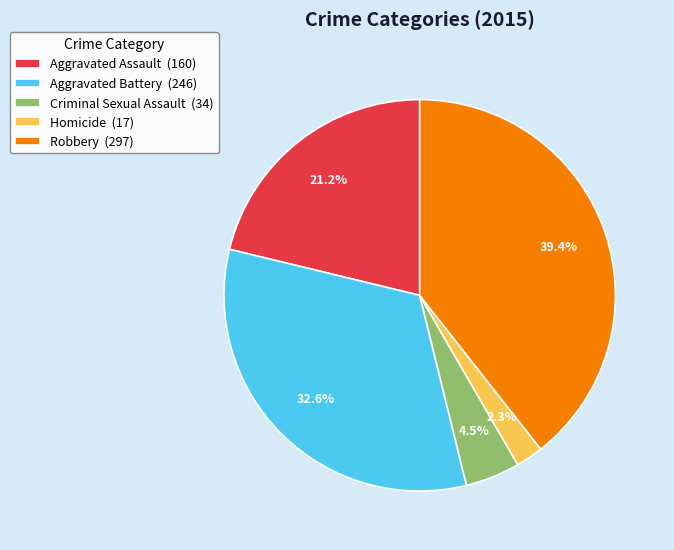

Approximately how many times larger is the value at Robbery compared to Aggravated Battery?

1.2